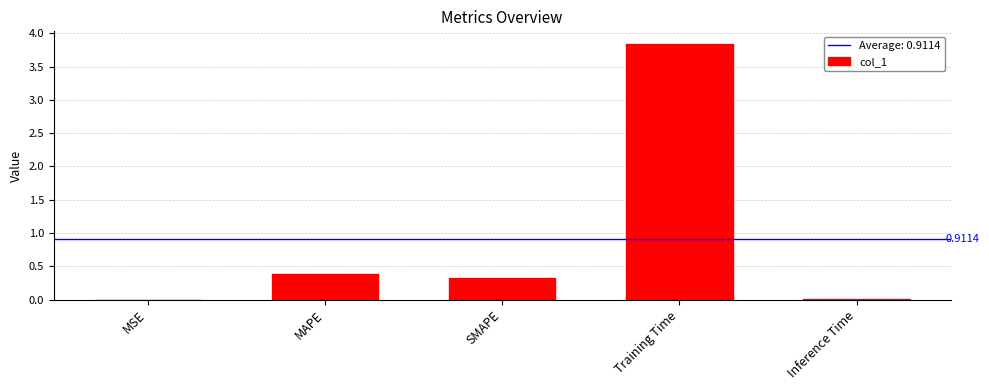

Which category has the highest value across all series?

Training Time